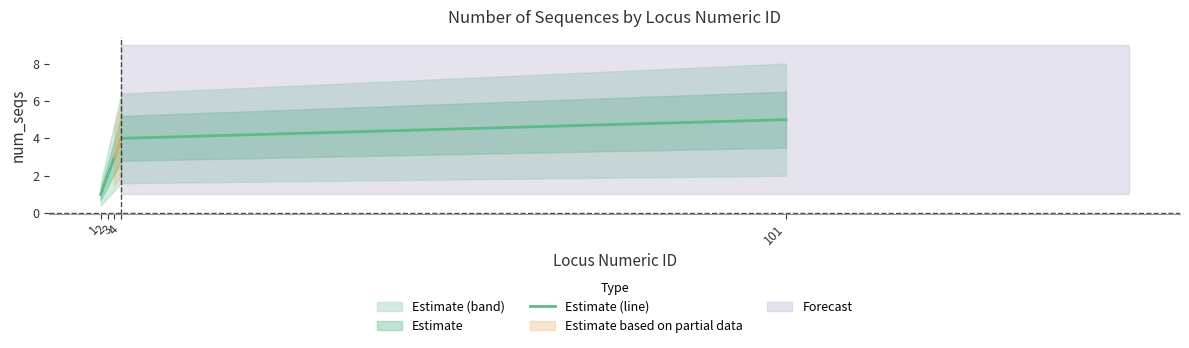

What is the greatest value displayed?

5